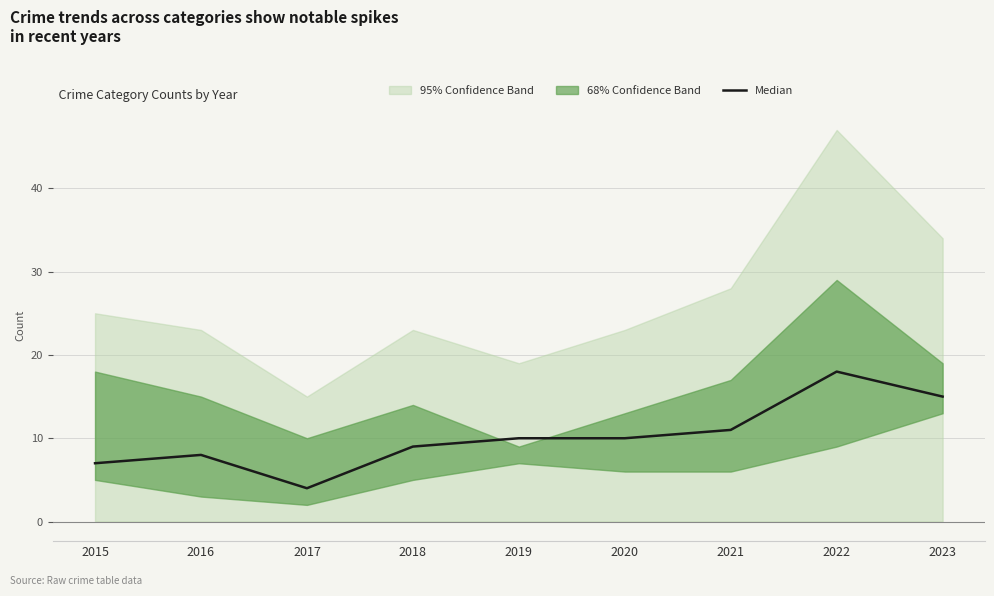

At which category does the chart reach its minimum across all series?

2017